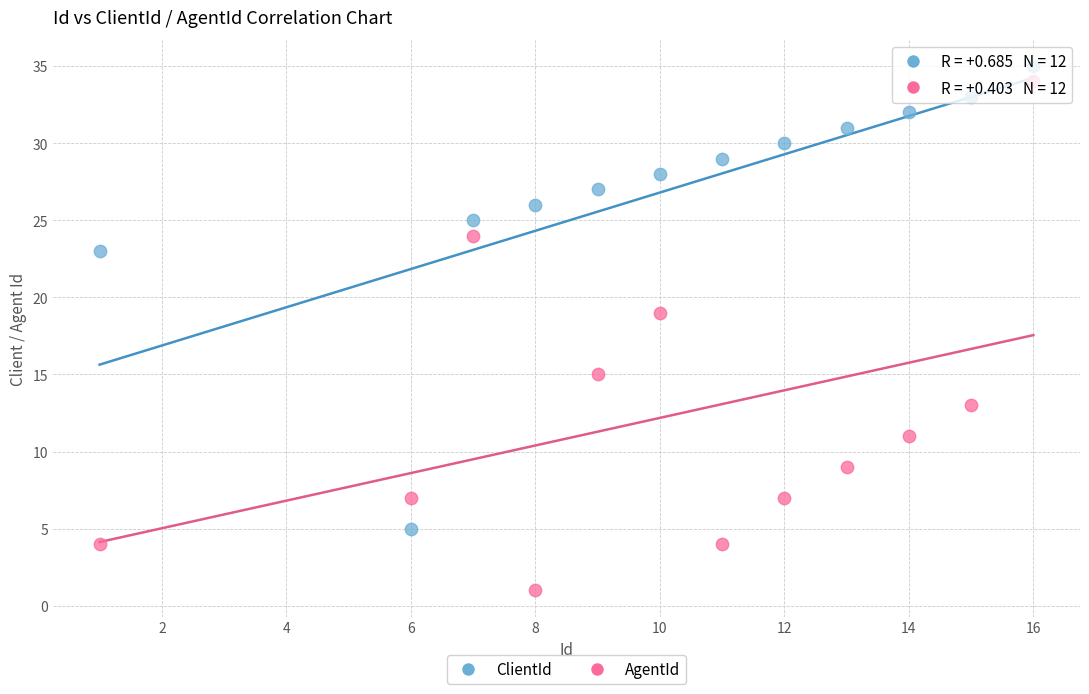

Which series contains the highest Y value?

ClientId